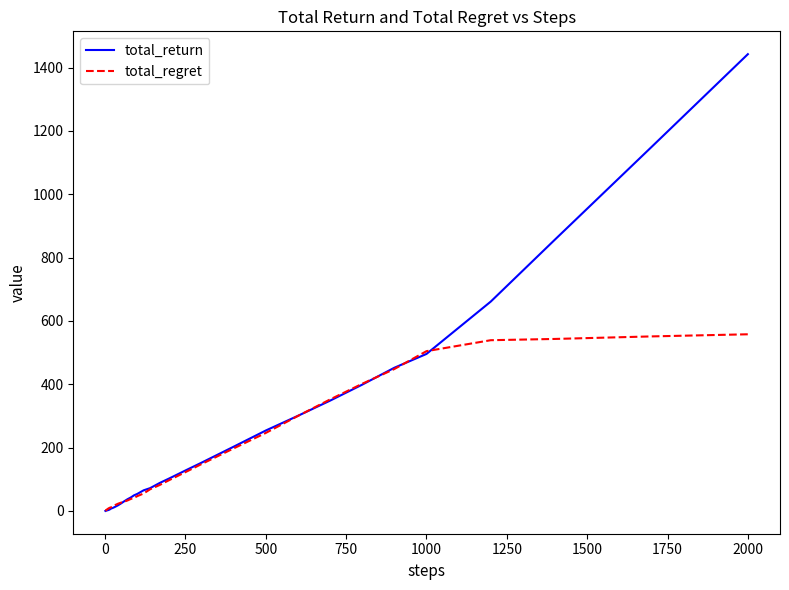

What is the greatest value displayed?

1442.3